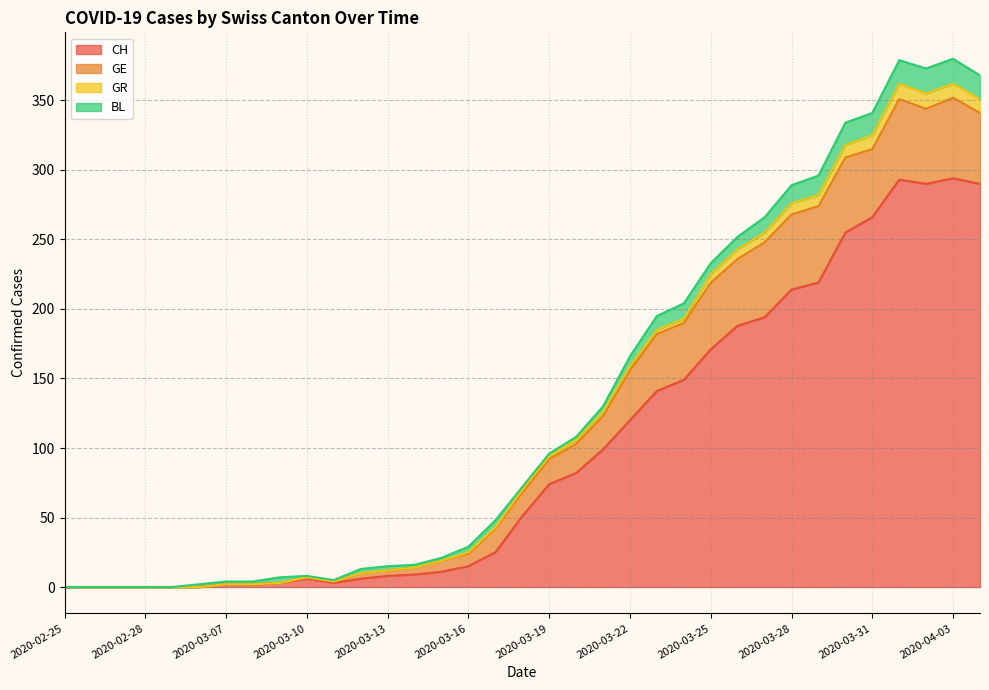

Is the value of CH at 2020-03-29 greater than the value of GR at 2020-03-16?

Yes